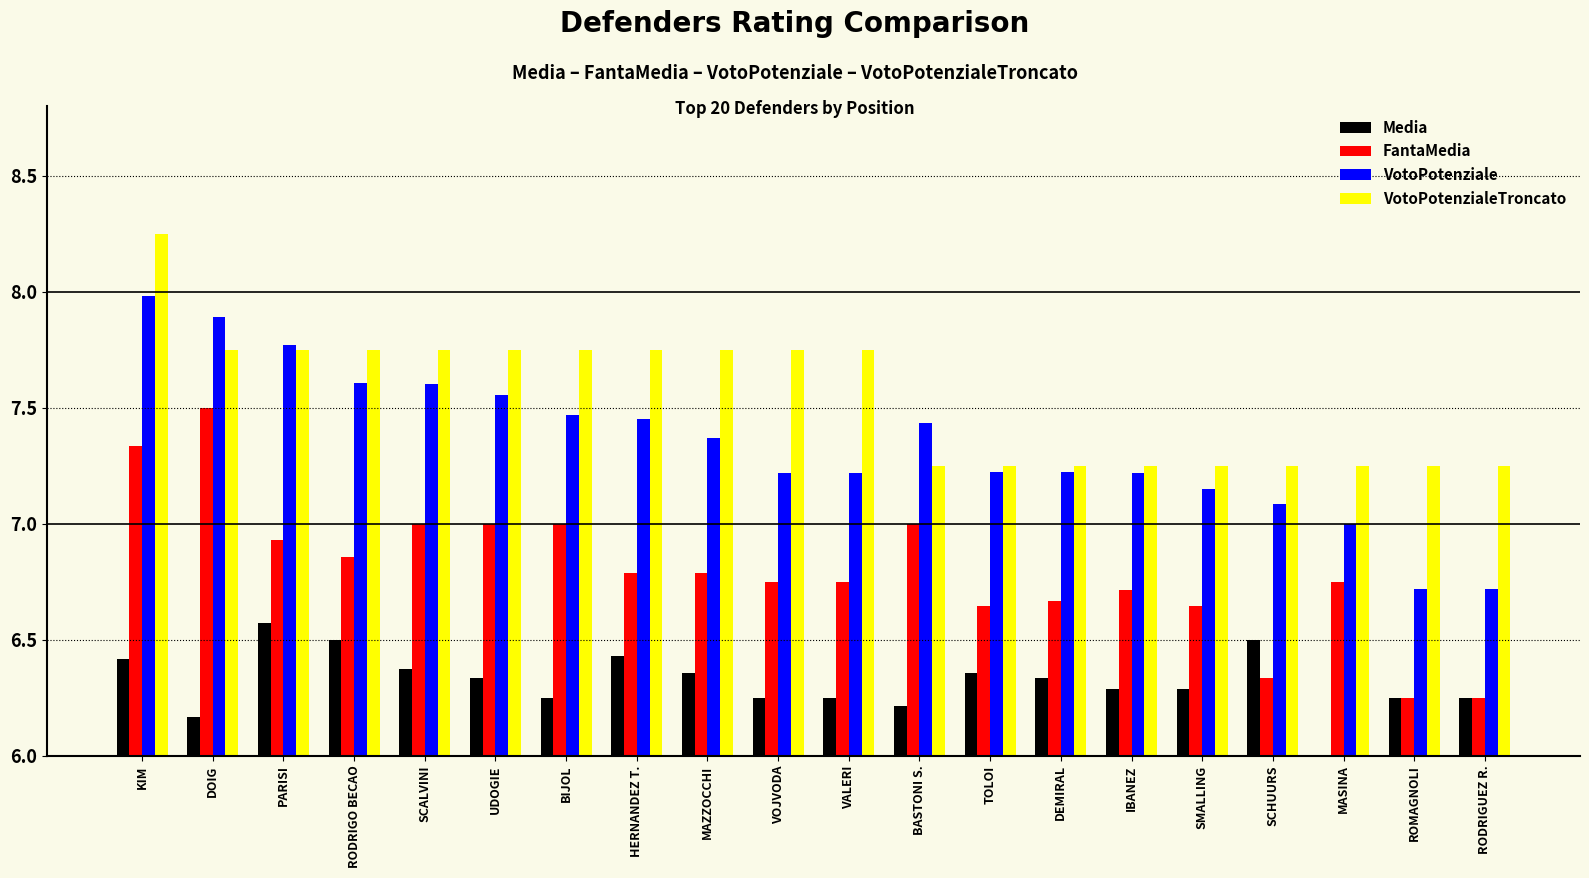

Reading right to left, list all the values displayed in this chart.

Media: 0.2	0.2	0.0	0.5	0.3	0.3	0.3	0.4	0.2	0.2	0.2	0.4	0.4	0.2	0.3	0.4	0.5	0.6	0.2	0.4
FantaMedia: 0.2	0.2	0.8	0.3	0.6	0.7	0.7	0.6	1.0	0.8	0.8	0.8	0.8	1.0	1.0	1.0	0.9	0.9	1.5	1.3
VotoPotenziale: 0.7	0.7	1.0	1.1	1.1	1.2	1.2	1.2	1.4	1.2	1.2	1.4	1.4	1.5	1.6	1.6	1.6	1.8	1.9	2.0
VotoPotenzialeTroncato: 1.2	1.2	1.2	1.2	1.2	1.2	1.2	1.2	1.2	1.8	1.8	1.8	1.8	1.8	1.8	1.8	1.8	1.8	1.8	2.2